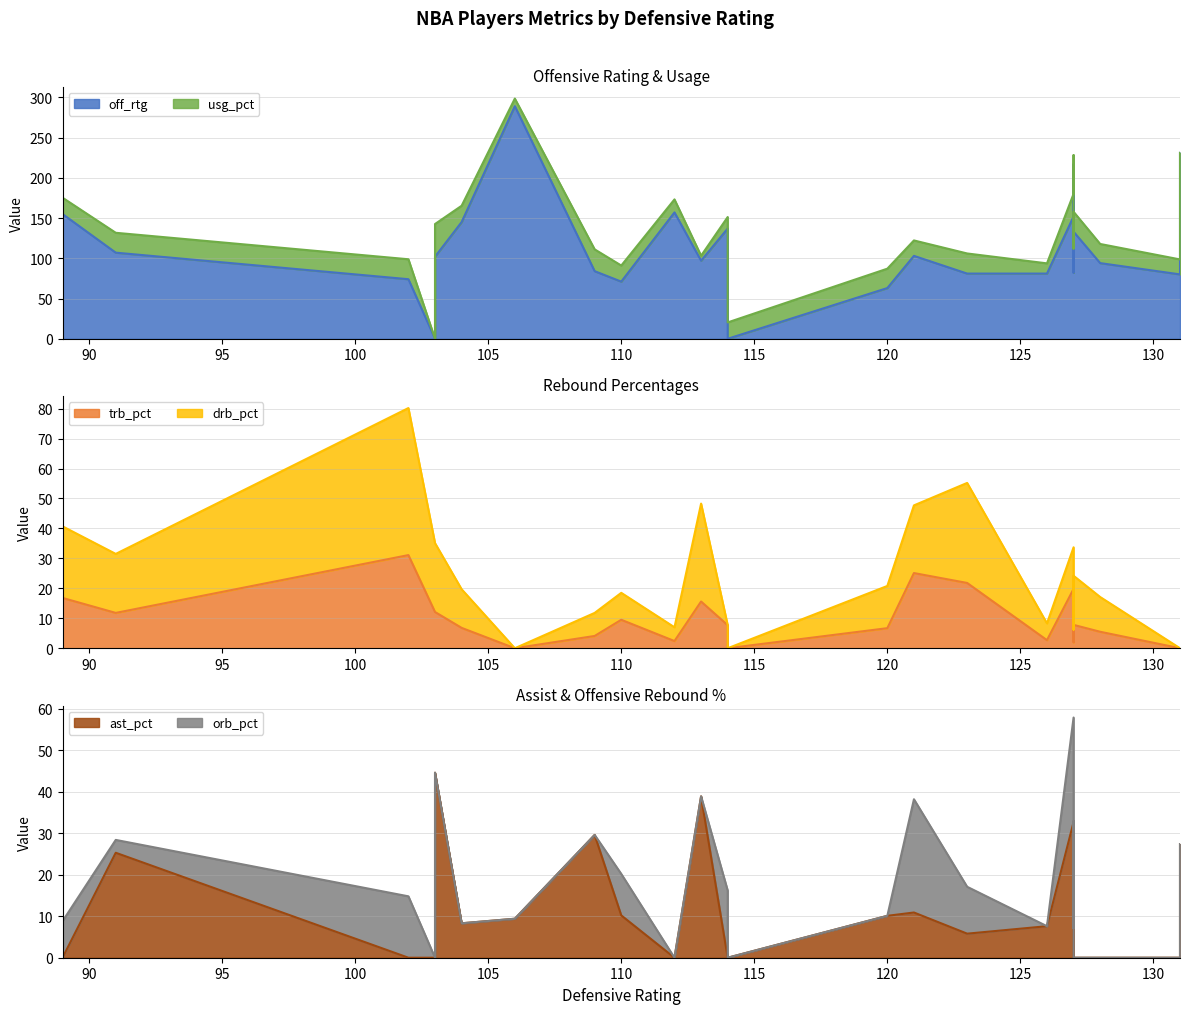

What is the highest value of the off_rtg series?

289.0